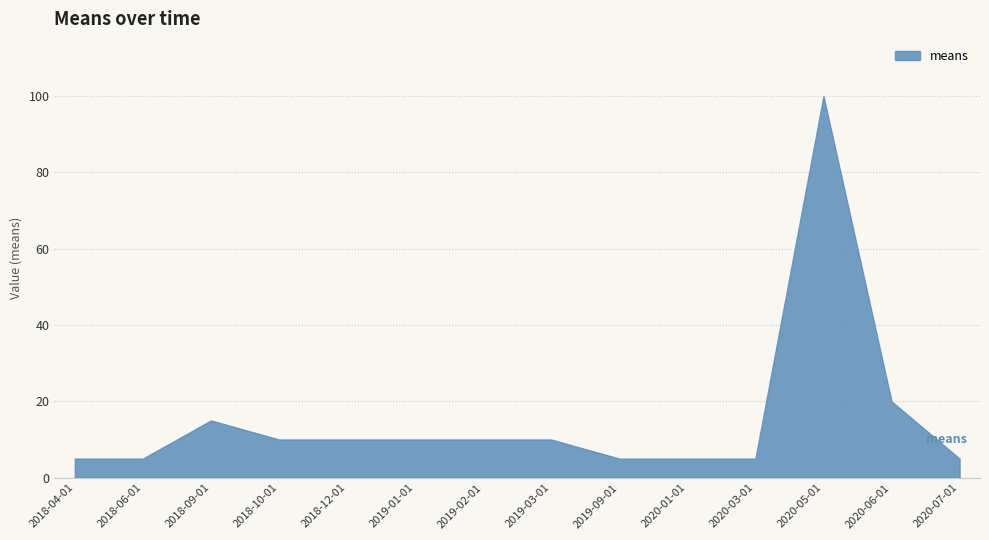

Which category has the highest value across all series?

2020-05-01